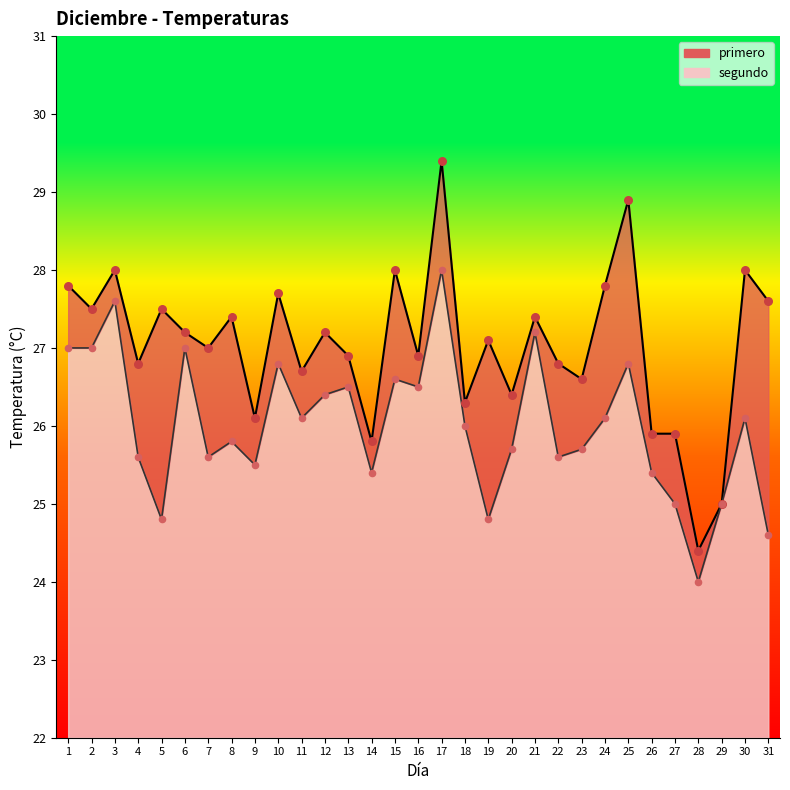

Which series has the widest spread of Y values?

primero